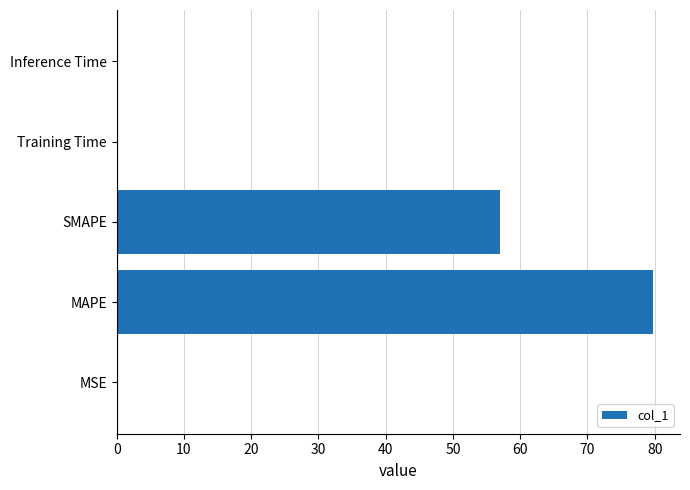

Which category has the highest value across all series?

MAPE